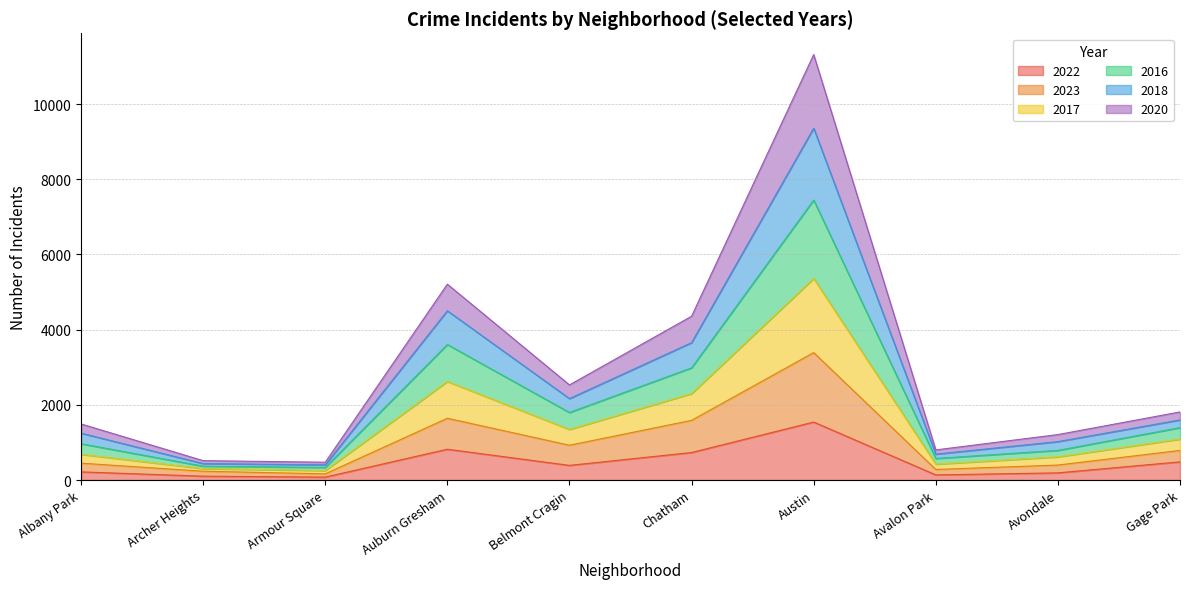

Which series has the largest total across all categories?

2016